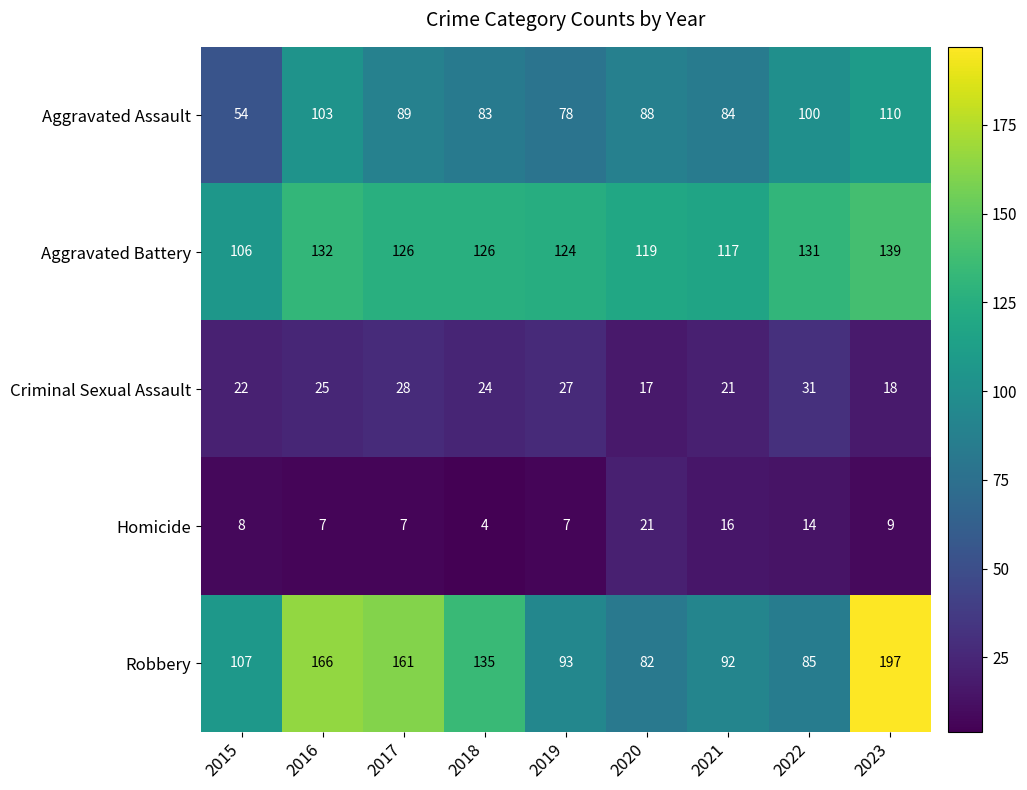

What value does the Homicide series have at 2022?

14